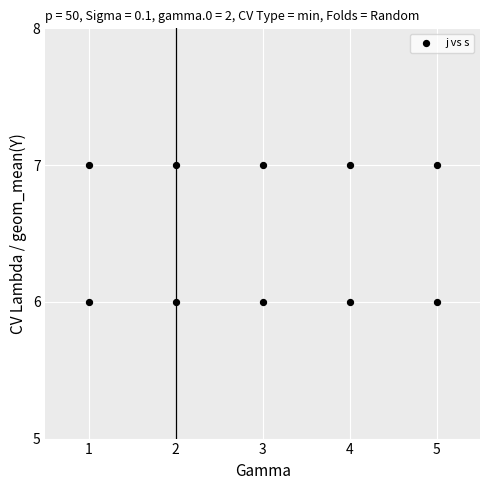

What is the range of X values (max minus min)?

4